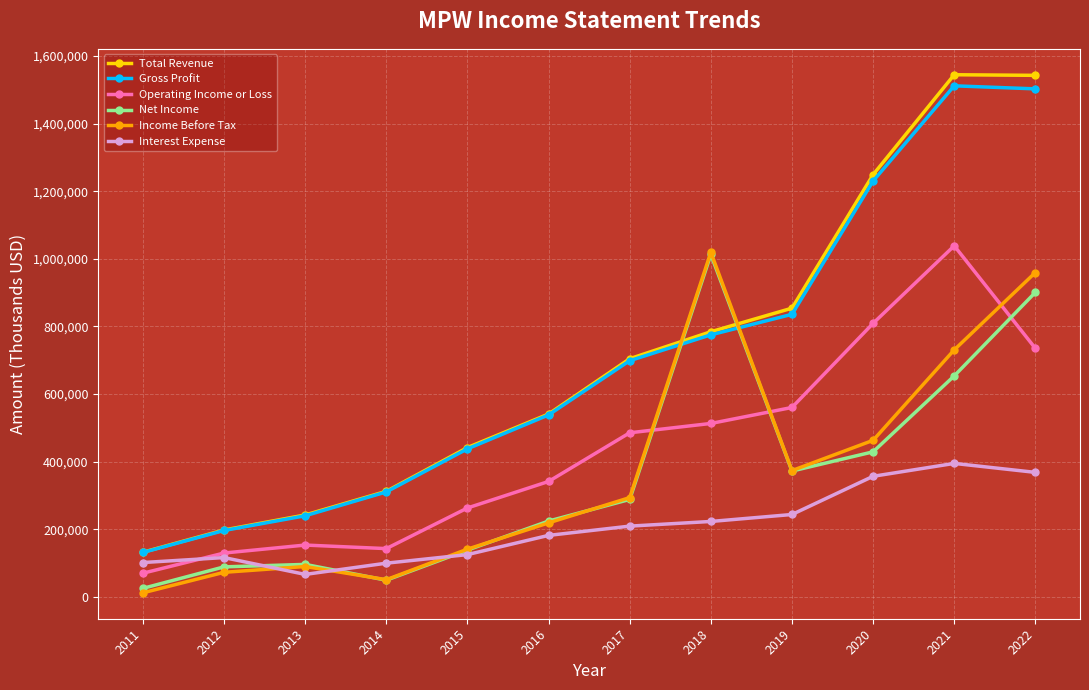

What is the greatest value displayed?

1544700